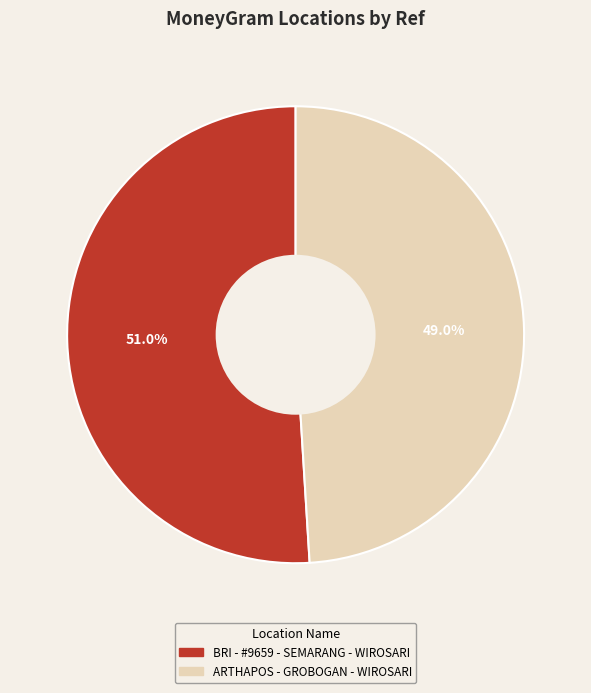

To the nearest percent, what is the difference between the ARTHAPOS - GROBOGAN - WIROSARI and BRI - #9659 - SEMARANG - WIROSARI slice percentages?

2%